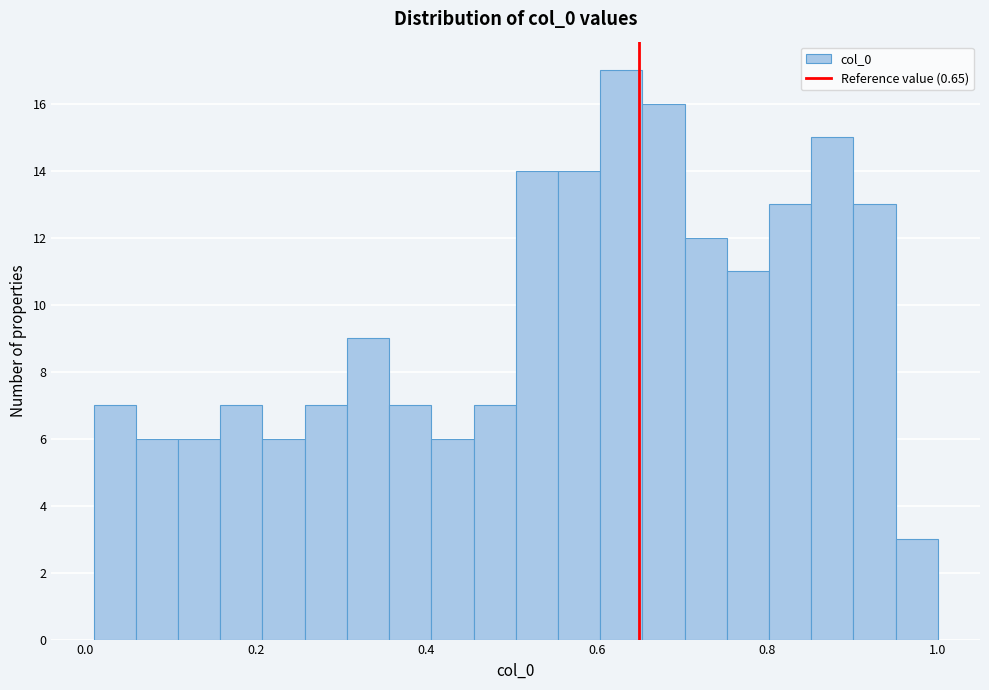

Around what value on the x-axis is the tallest bar? Give the approximate position of its centre, as read against the axis.

0.62